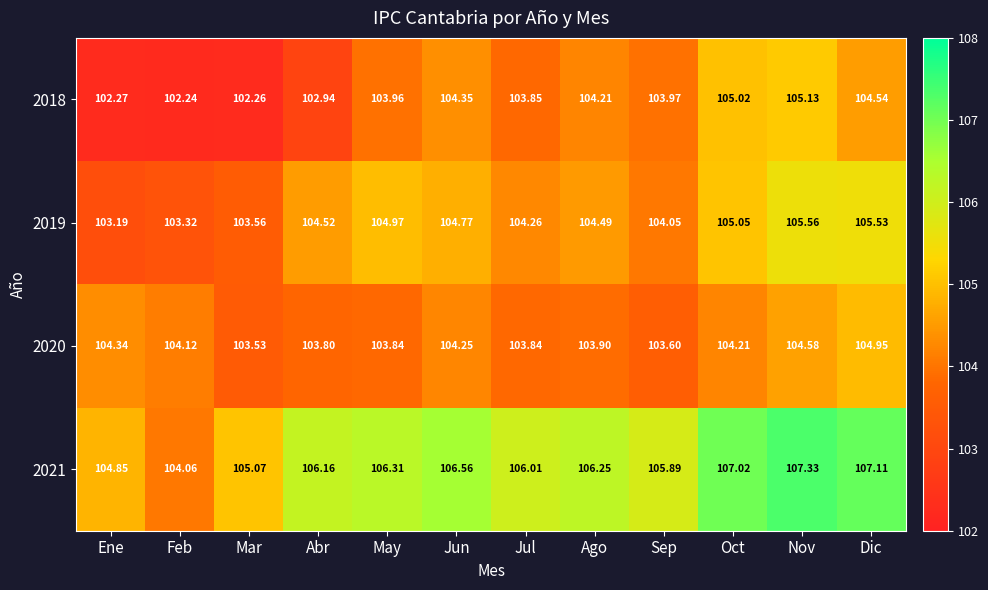

At which label is 2020 closest to 104?

Ago